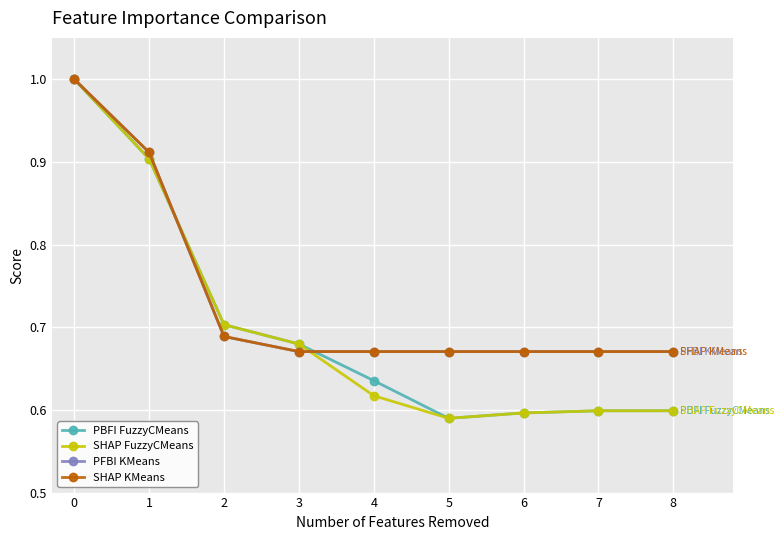

Is this an area chart (filled region under the line)?

No